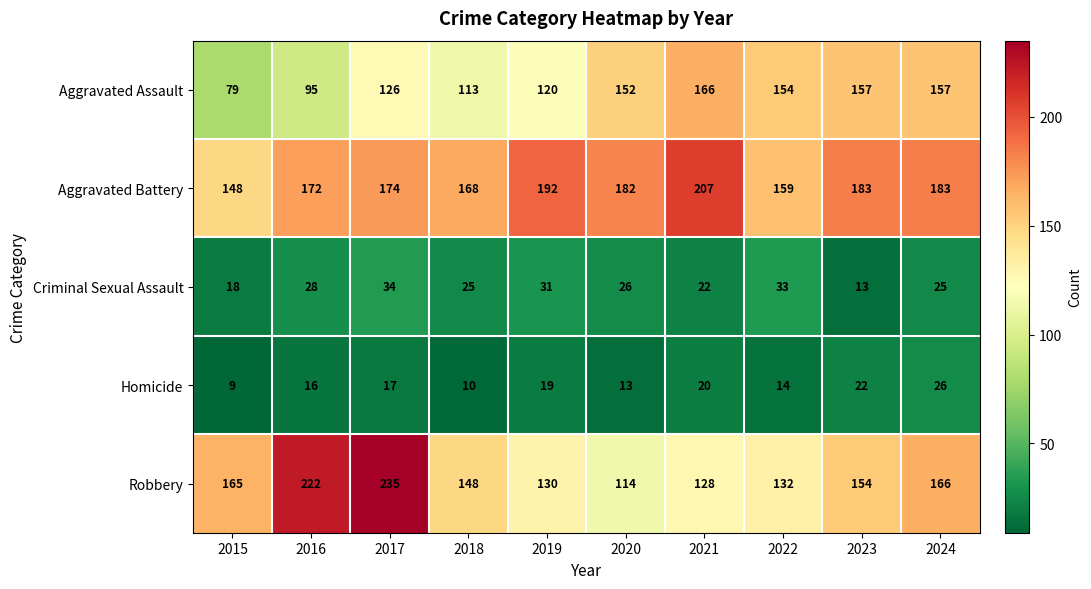

What is the average value of the Aggravated Assault series?

132